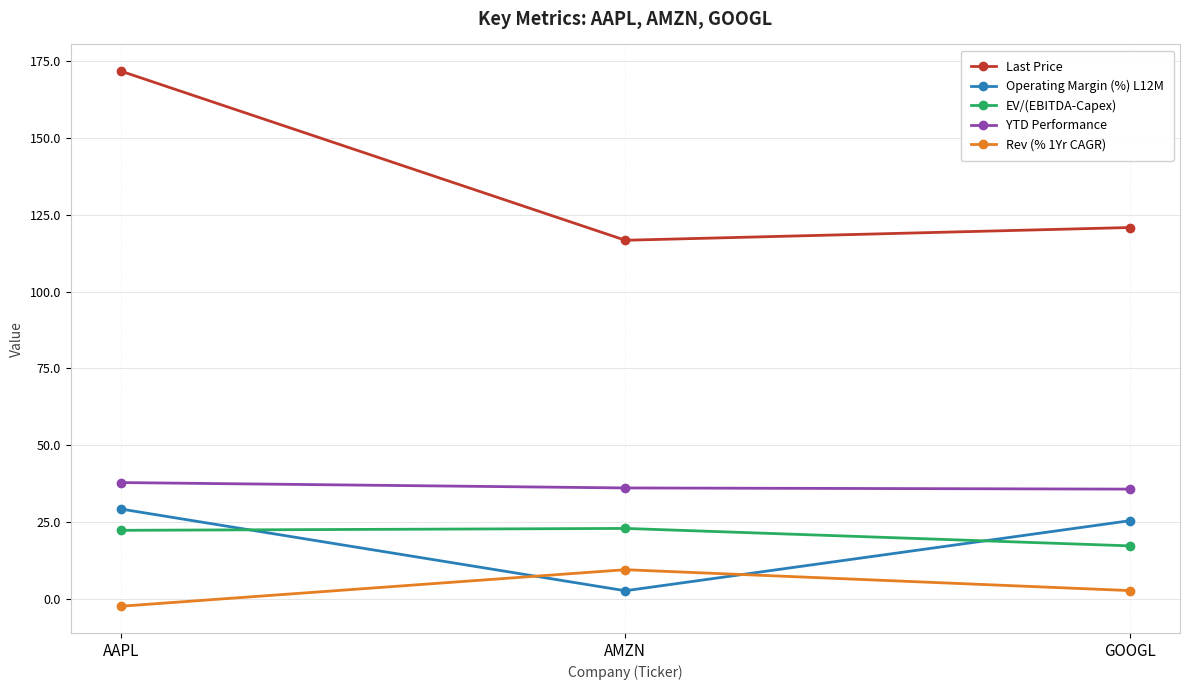

What is the approximate value of YTD Performance at GOOGL?

35.7